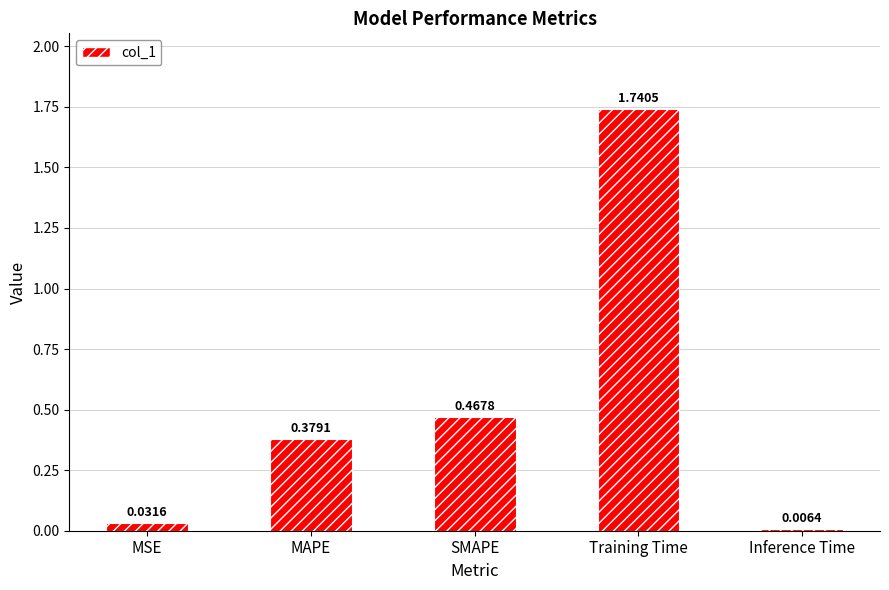

Which category has the lowest value across all series?

Inference Time